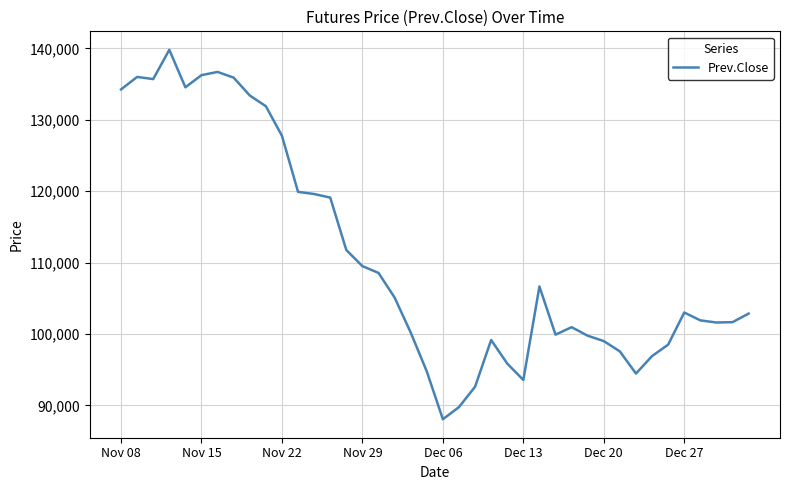

What is the difference between the maximum and minimum values?

51750